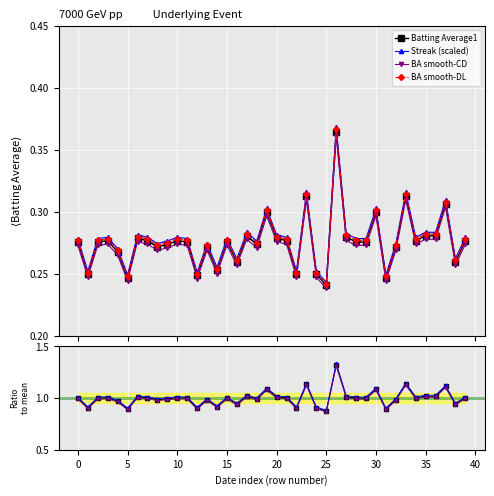

True or false: BA smooth-CD has more than 1 interior local peaks.

True